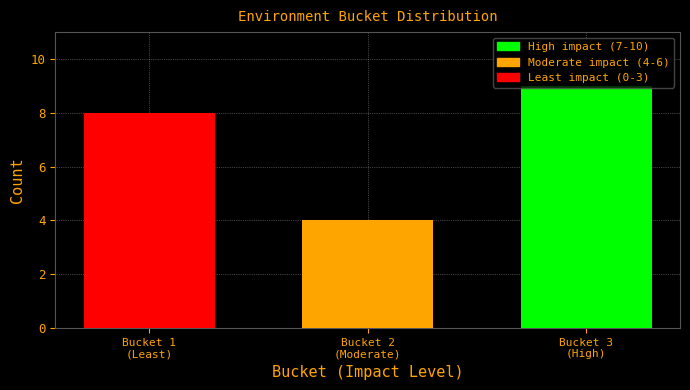

What is the maximum value shown in the chart?

9